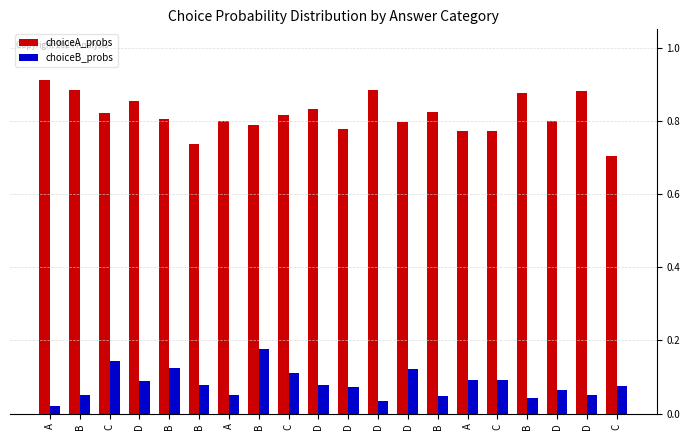

What is the label of the 10th bar from the right?

D